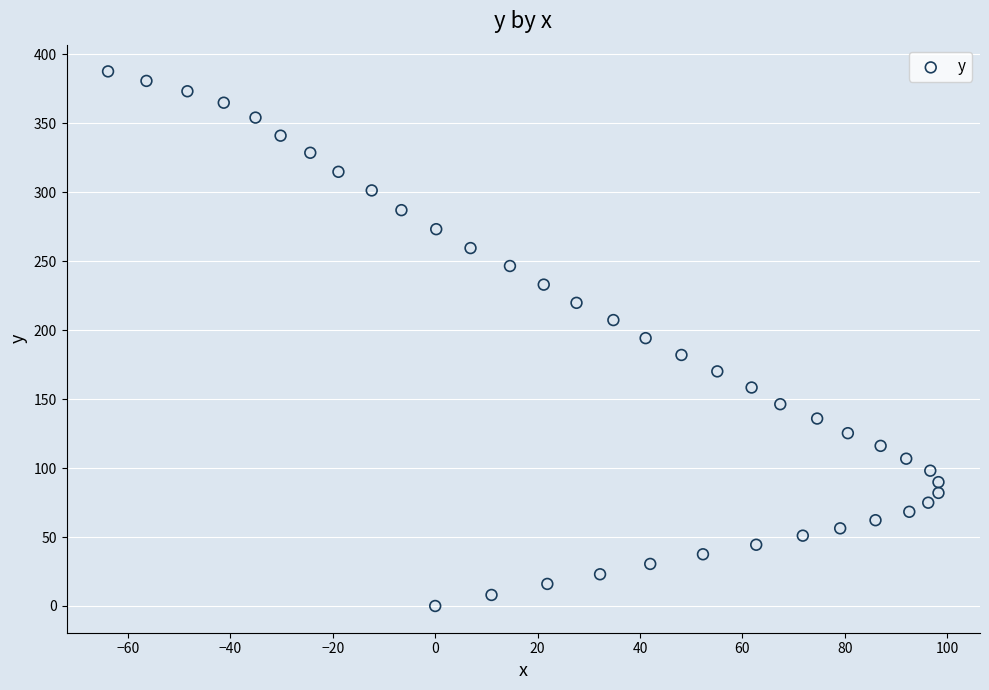

What is the range of X values (max minus min)?

162.2